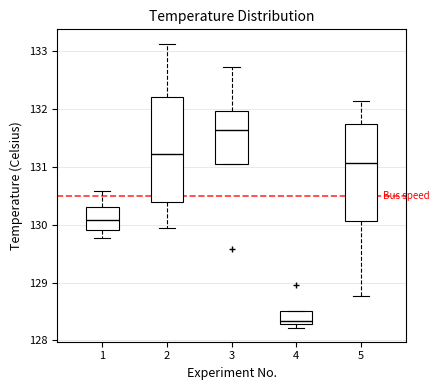

Reading left to right, transcribe this box plot: for each box, give where its median line is, the range the box spans, and where its two whiskers end, as read against the y-axis. The values are not printed on the chart, so give them approximately, as read against the axis.

1: median 130.1, box 129.9 to 130.3, whiskers 129.8 to 130.6
2: median 131.2, box 130.4 to 132.2, whiskers 129.9 to 133.1
3: median 131.6, box 131.1 to 132.0, whiskers 131.1 to 132.7
4: median 128.3 (just above the box's lower edge), box 128.3 to 128.5, whiskers 128.2 to 128.5
5: median 131.1, box 130.1 to 131.7, whiskers 128.8 to 132.1